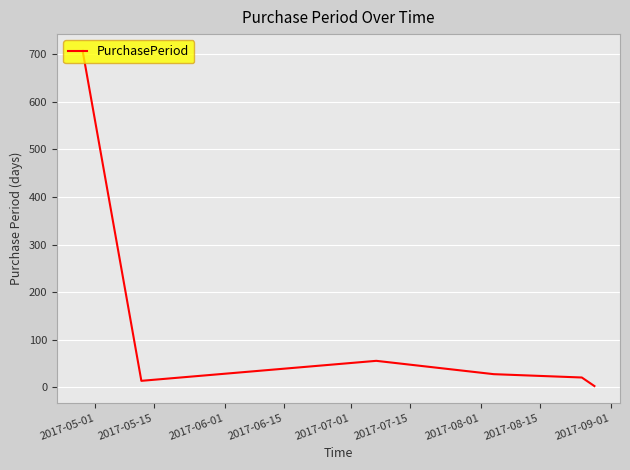

What is the difference between the second highest and minimum values?

53